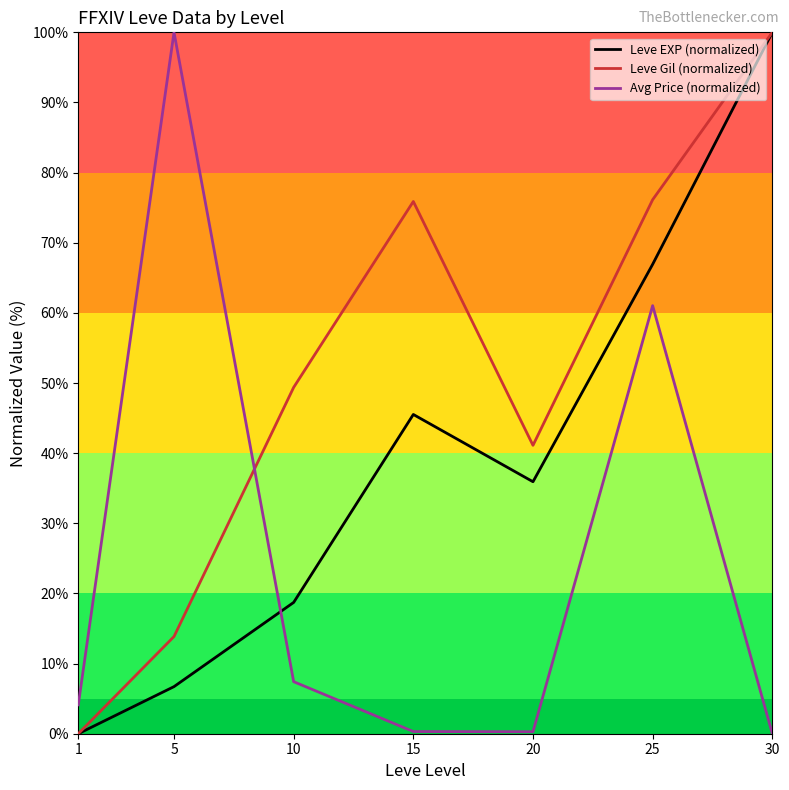

At which label is Avg Price (normalized) closest to 50?

25